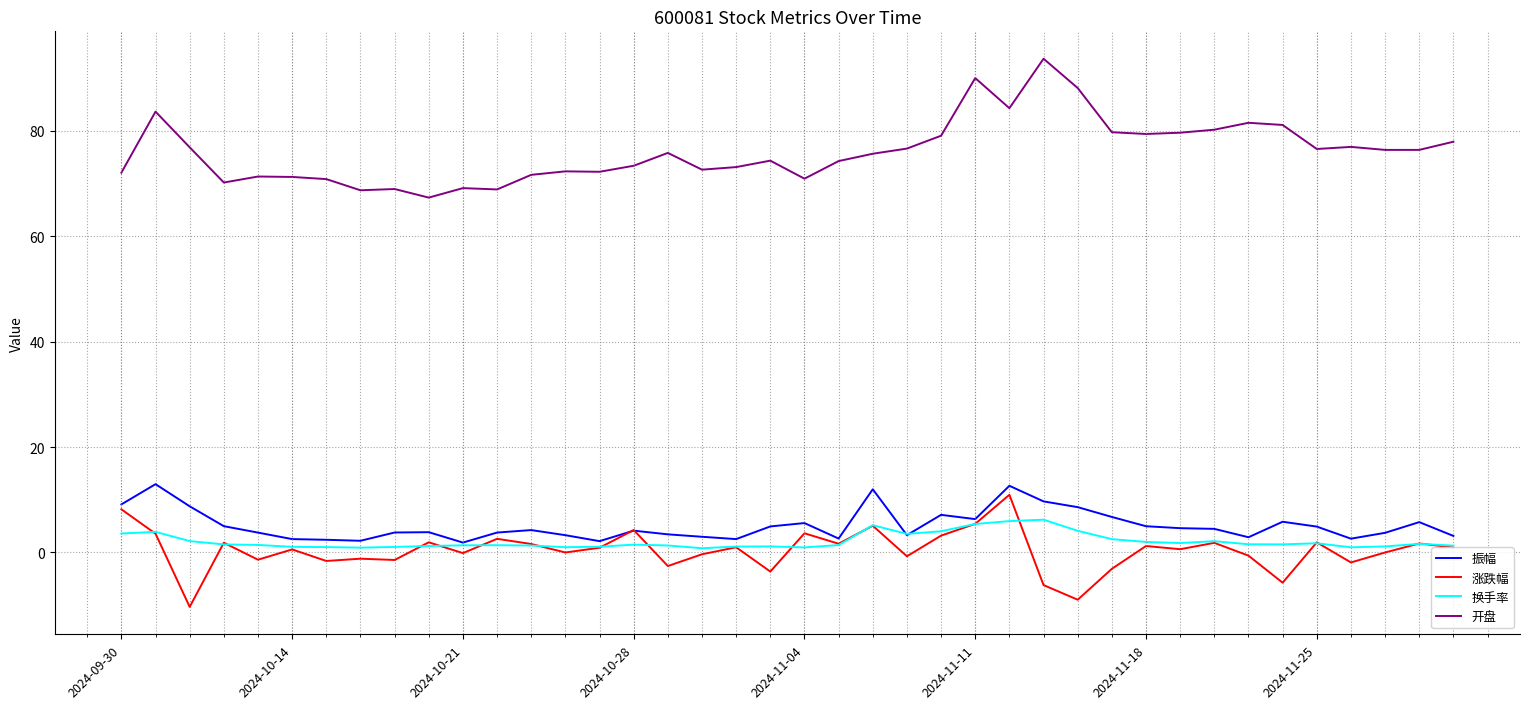

Which series has the largest total across all categories?

开盘